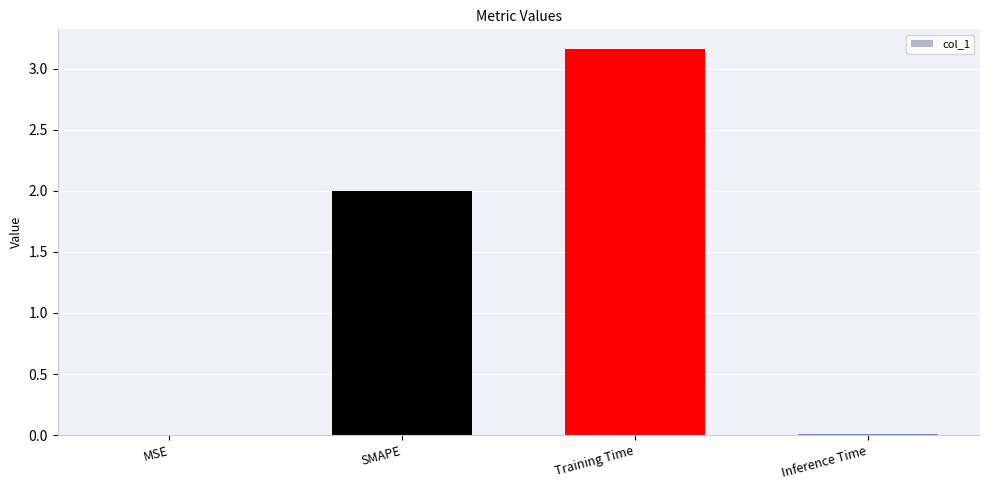

Which label corresponds to the largest value in the chart?

Training Time